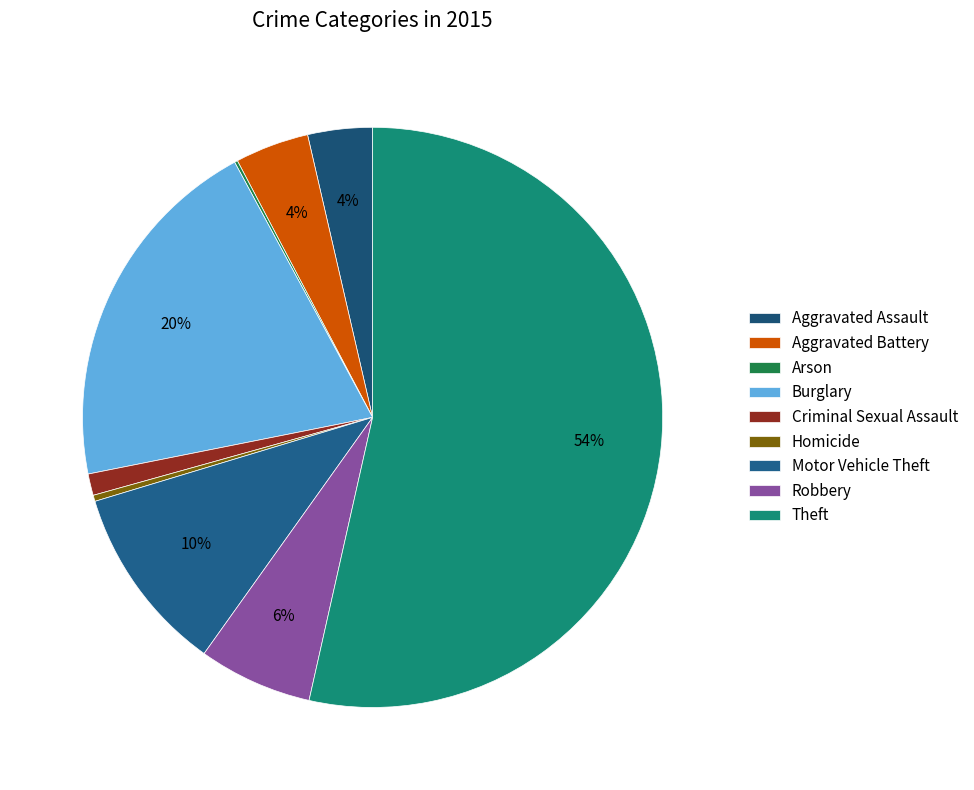

Do Burglary and Arson together represent more than half of the pie?

No